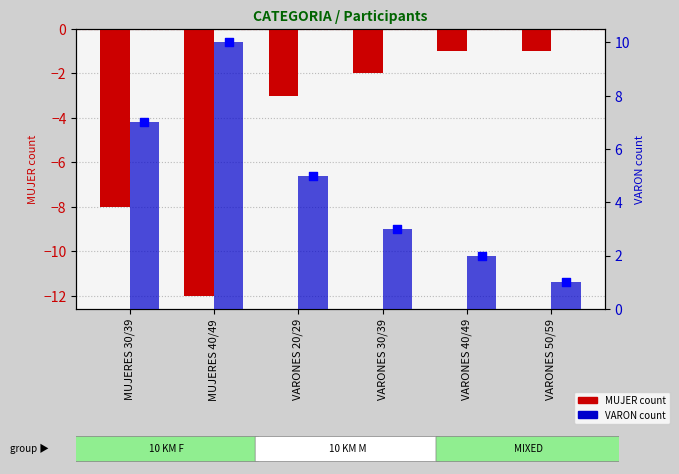

What is the total value across all series at VARONES 20/29?

2